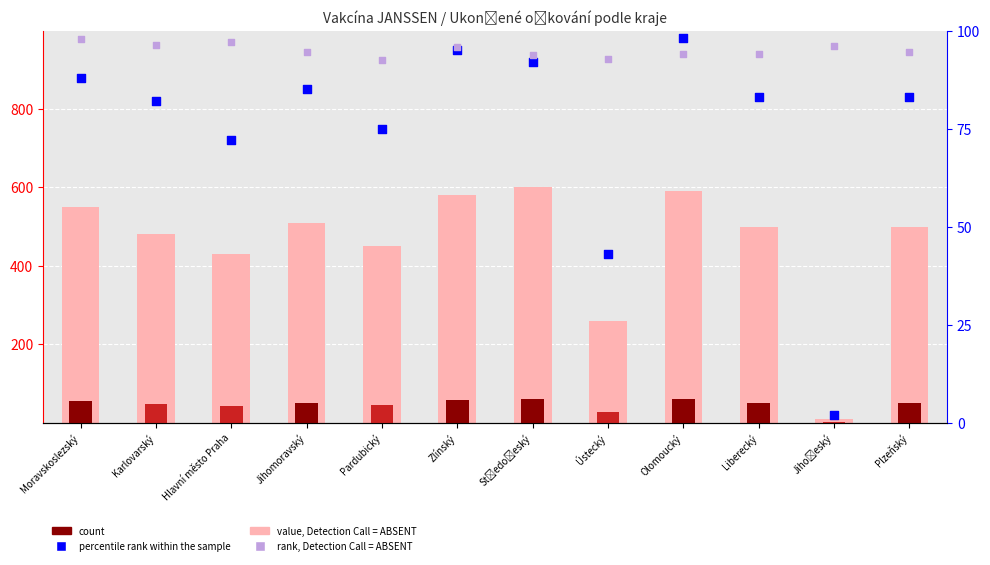

Which series contains the lowest Y value?

count